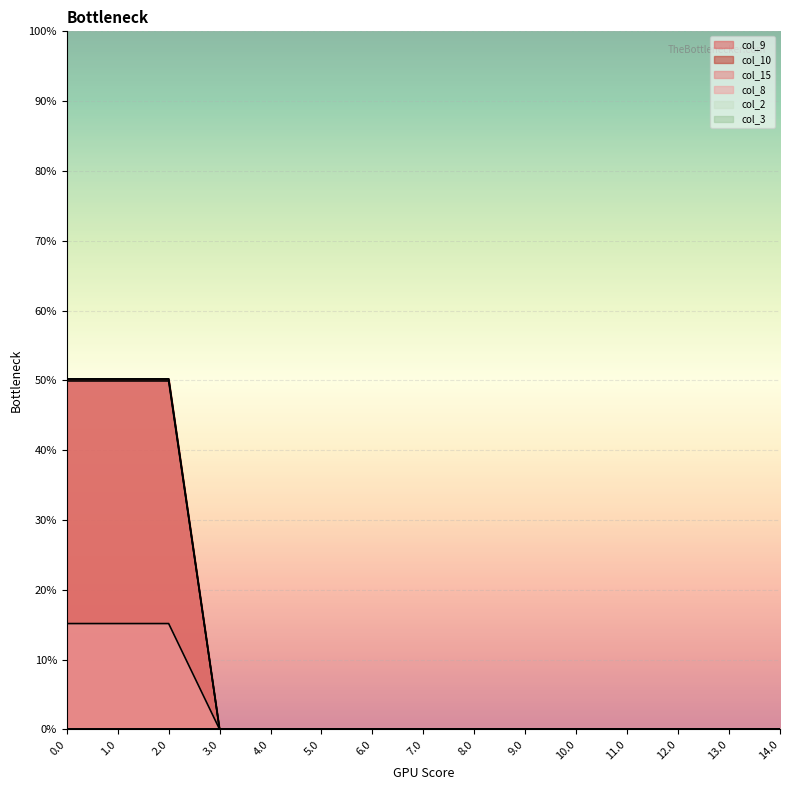

Rank the series by their maximum value, from highest to lowest.

col_9, col_10, col_15, col_8